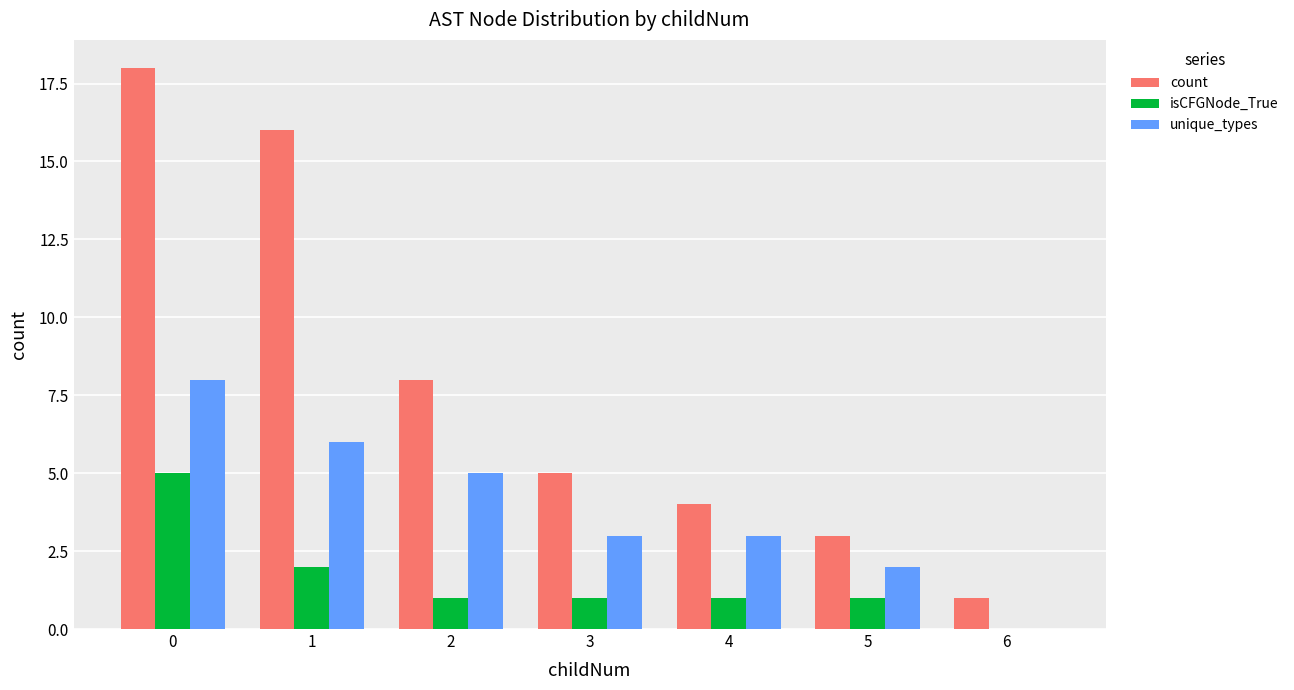

Is the value of unique_types at 5 greater than the value of count at 6?

Yes